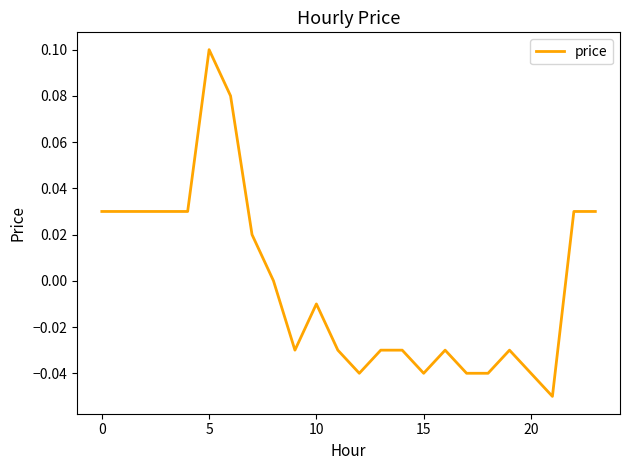

What is the difference between the maximum and minimum values?

0.2